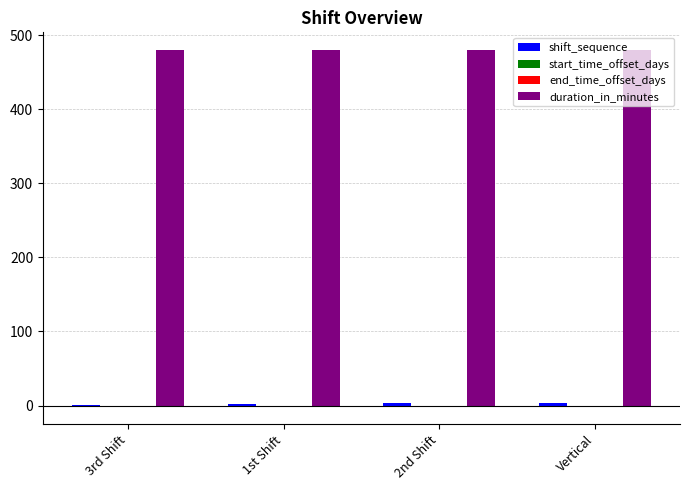

Does the chart contain stacked bars?

No